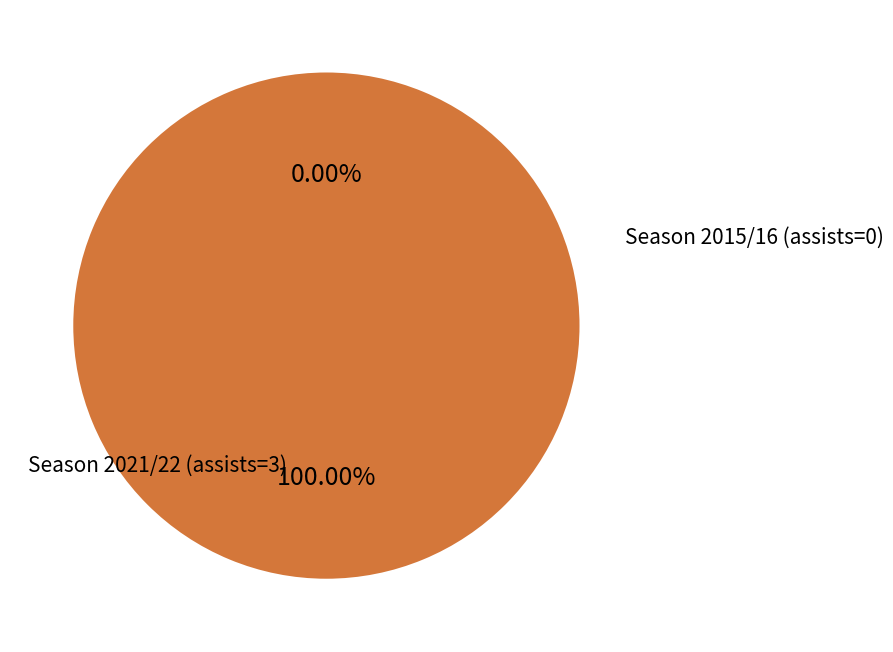

Is there a majority slice in this chart?

Yes